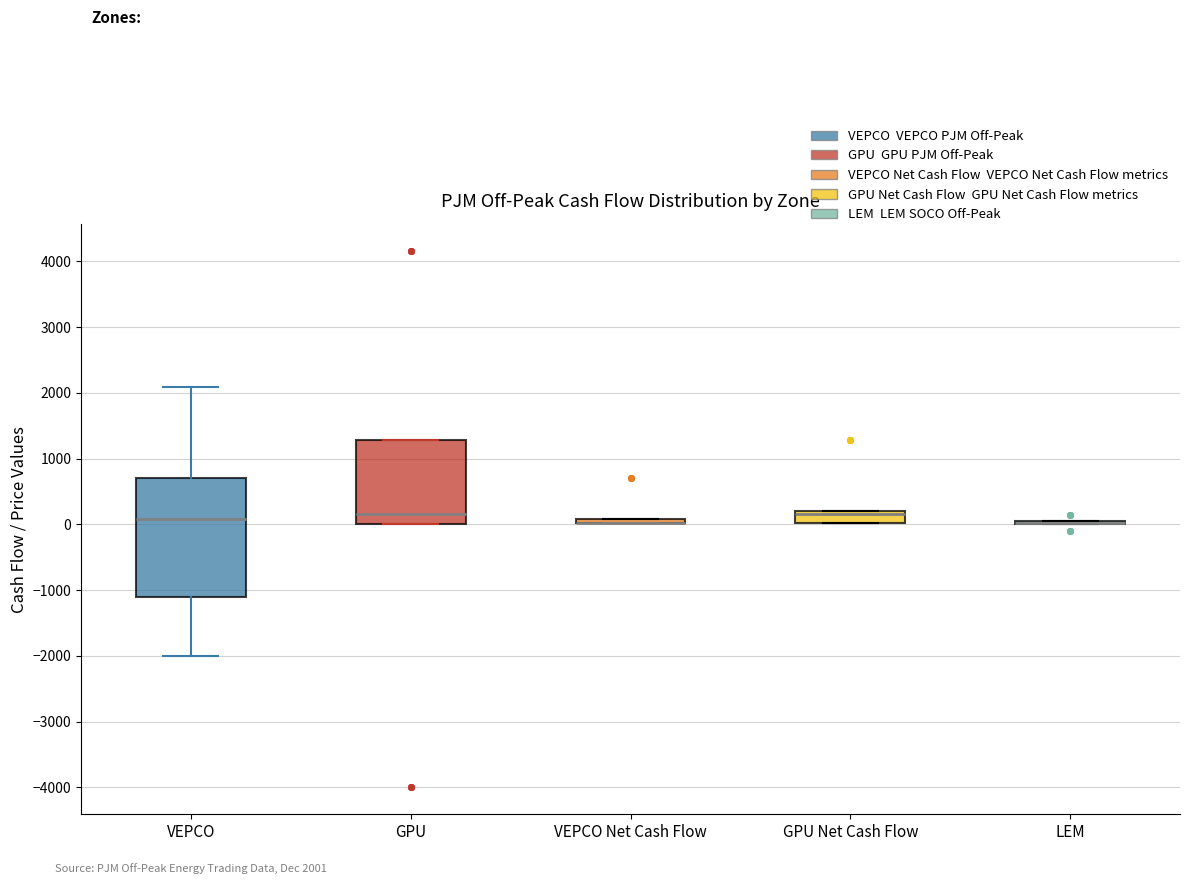

Where is the upper edge of the box for VEPCO on the y-axis? The values are not printed on the chart, so give them approximately, as read against the axis.

700